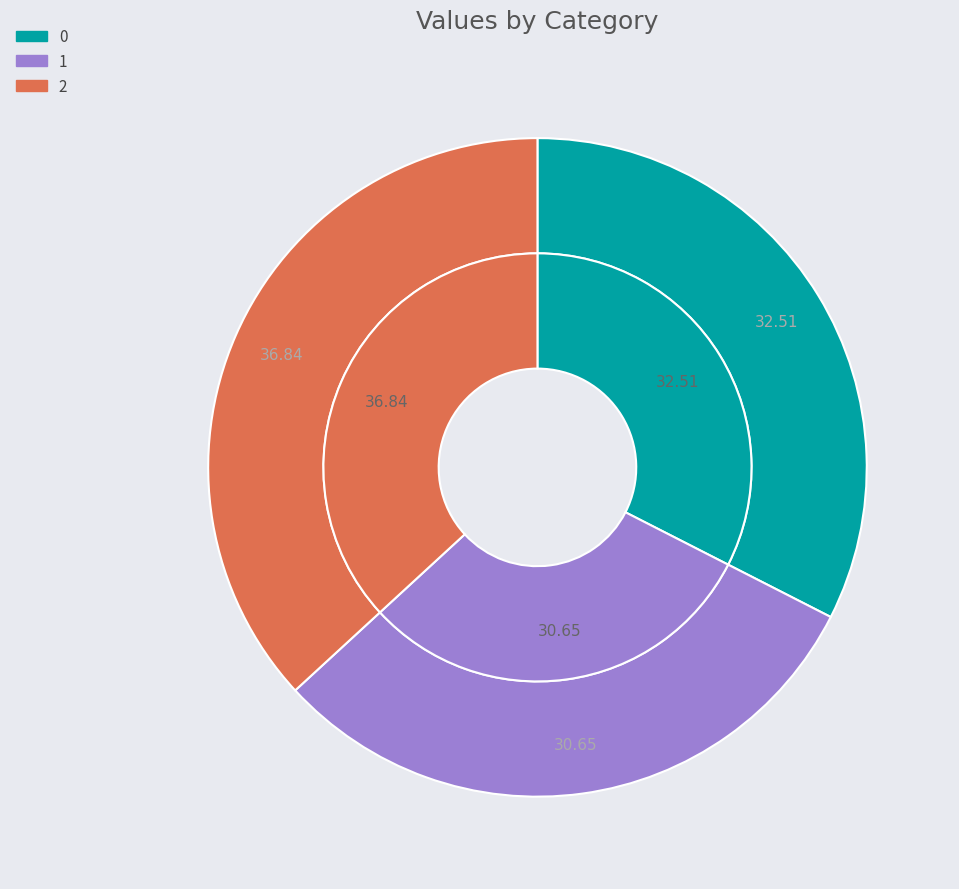

Which category has the biggest portion of the pie?

2